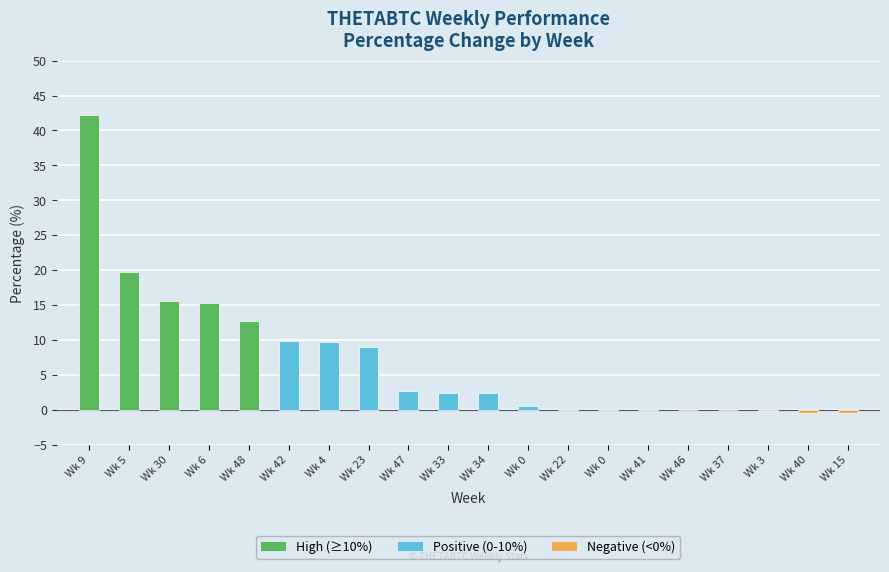

What is the average value?

7.1